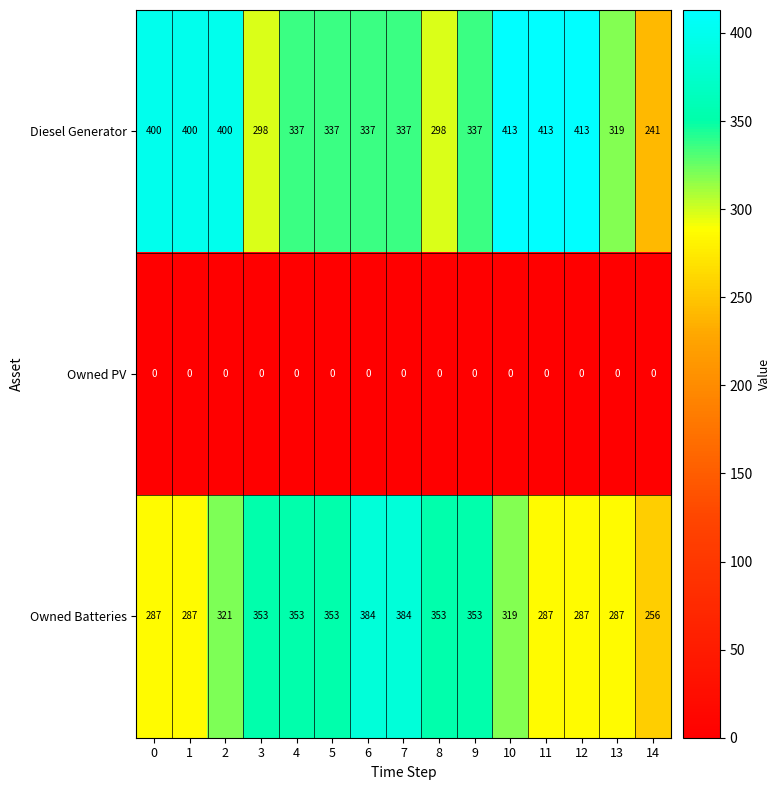

What is the greatest value displayed?

413